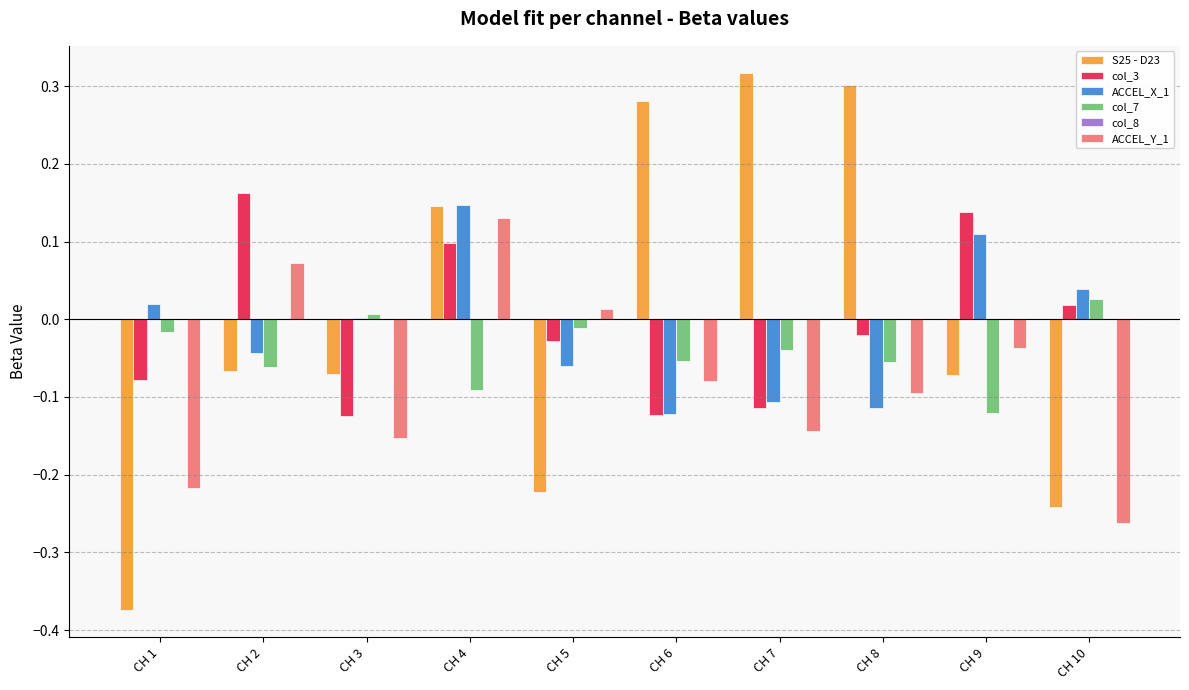

Which category has the highest value in the S25 - D23 series?

CH 7